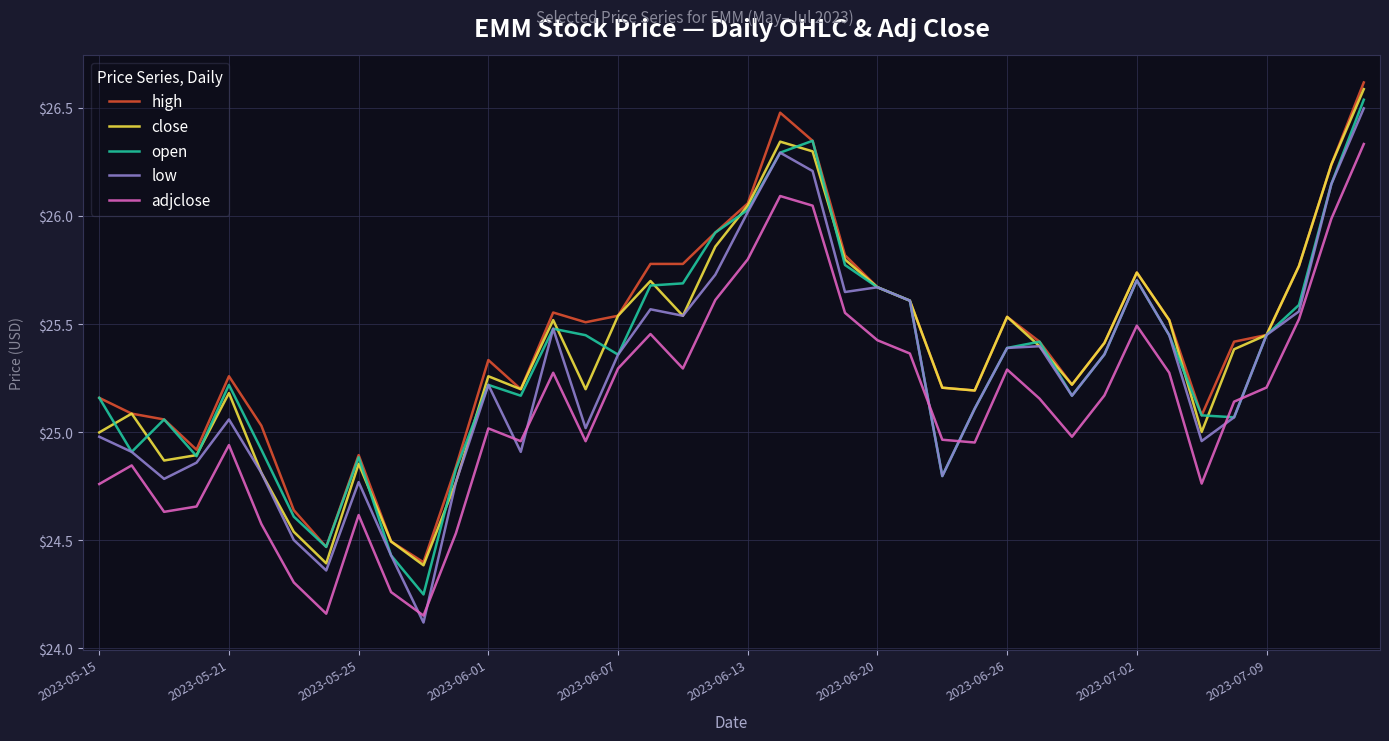

What is the difference between the second highest and second lowest values in the close series?

2.0